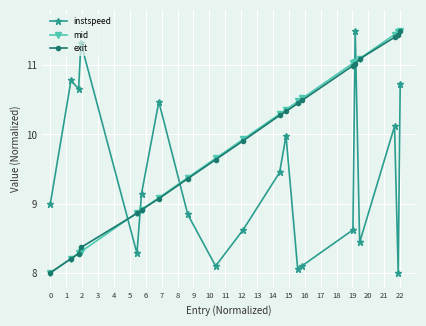

How many intersections are there between instspeed and exit?

5